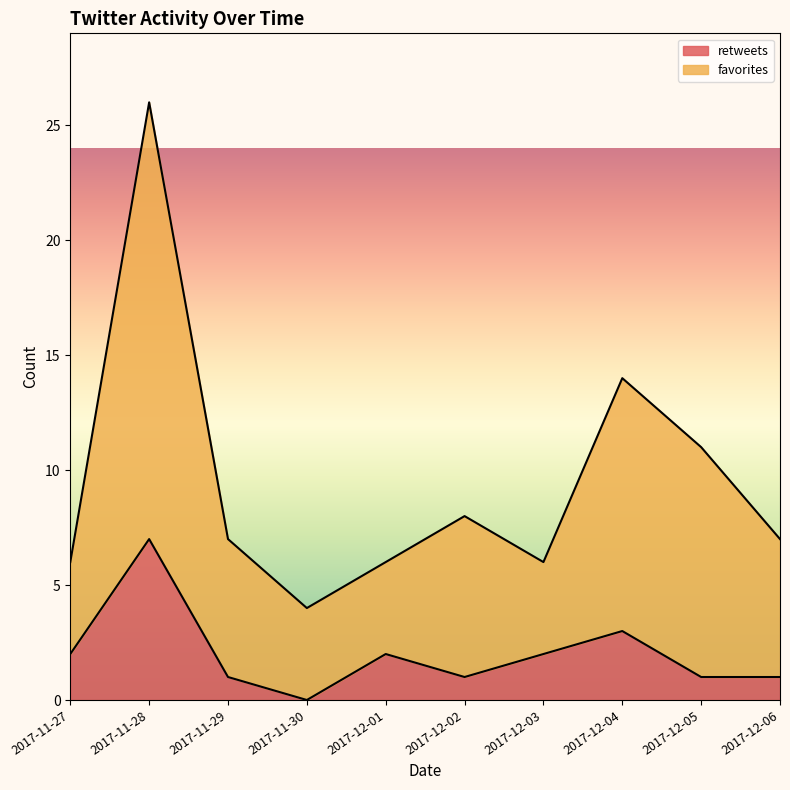

What are all the series names shown in the legend?

retweets, favorites